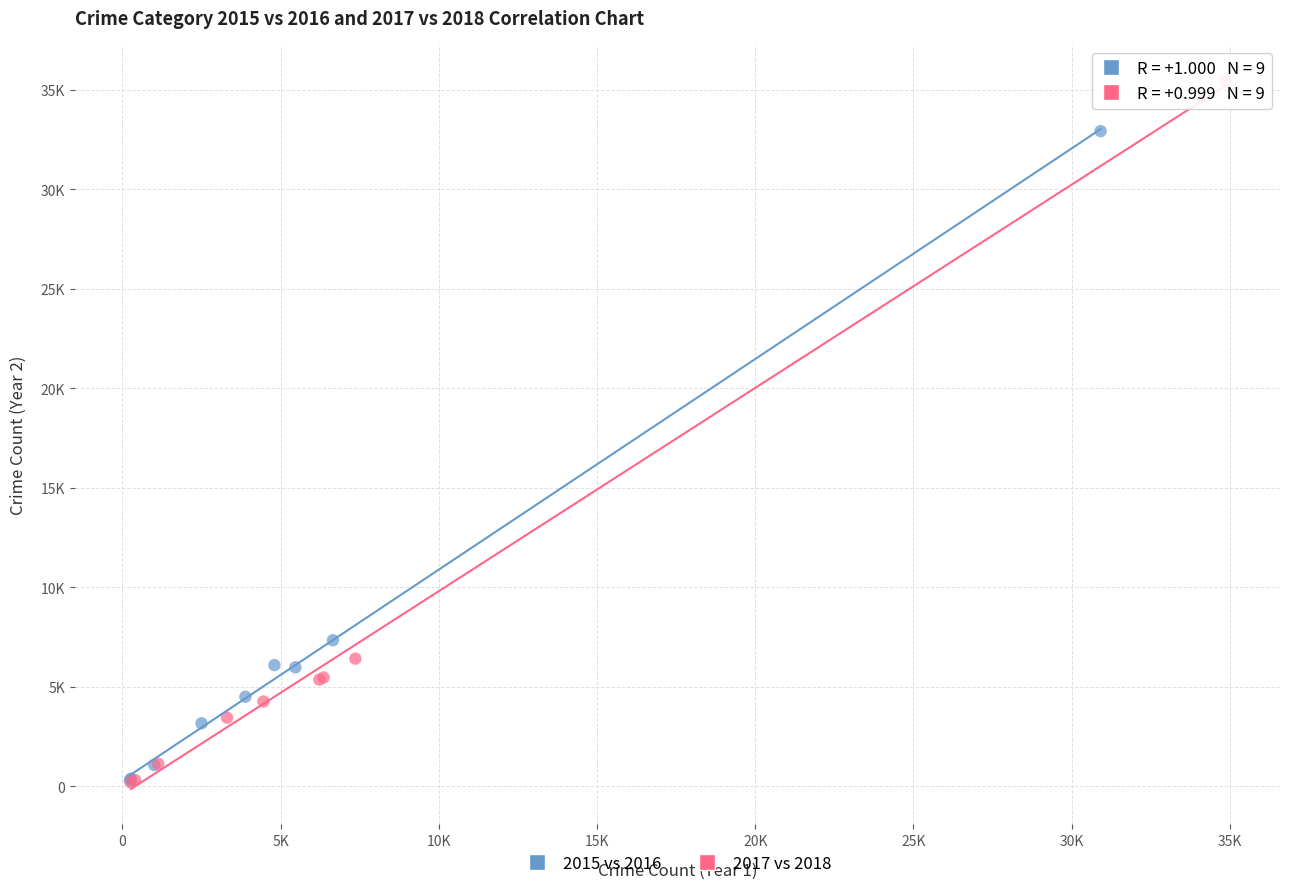

Which series contains the highest Y value?

2017 vs 2018